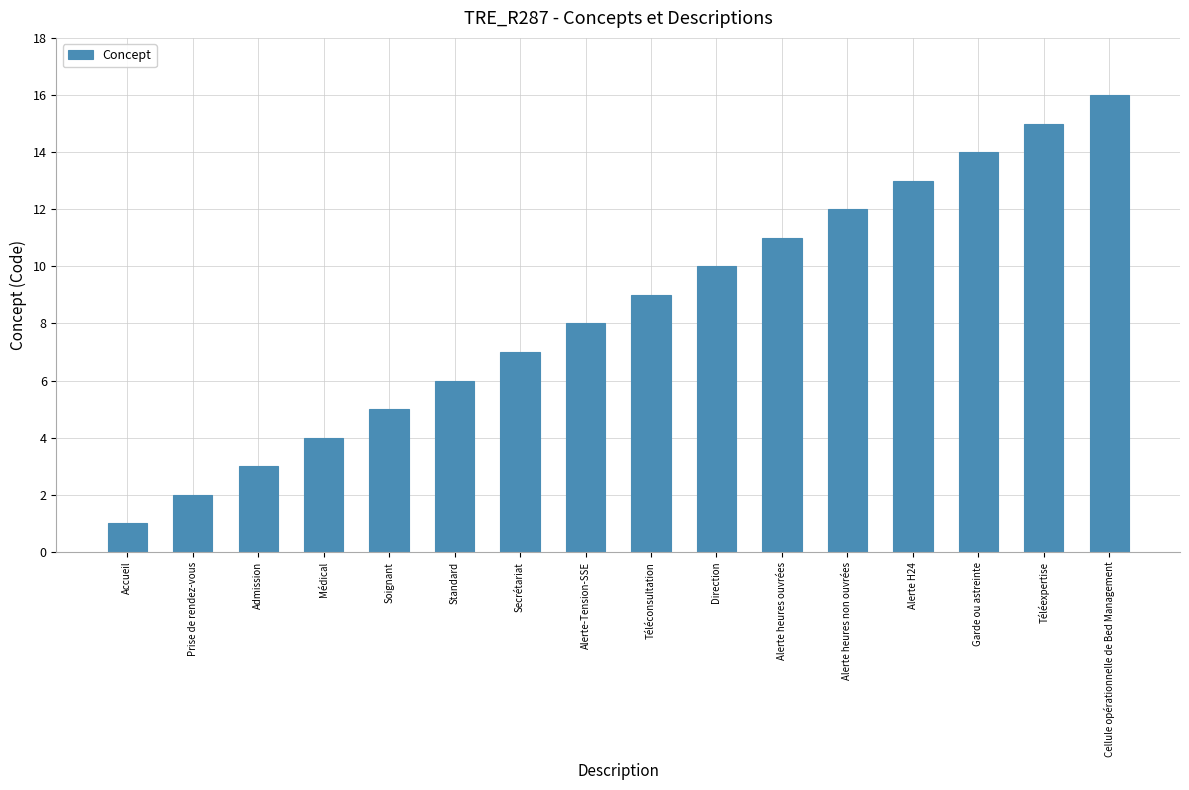

What is the label of the 7th bar from the left?

Secrétariat